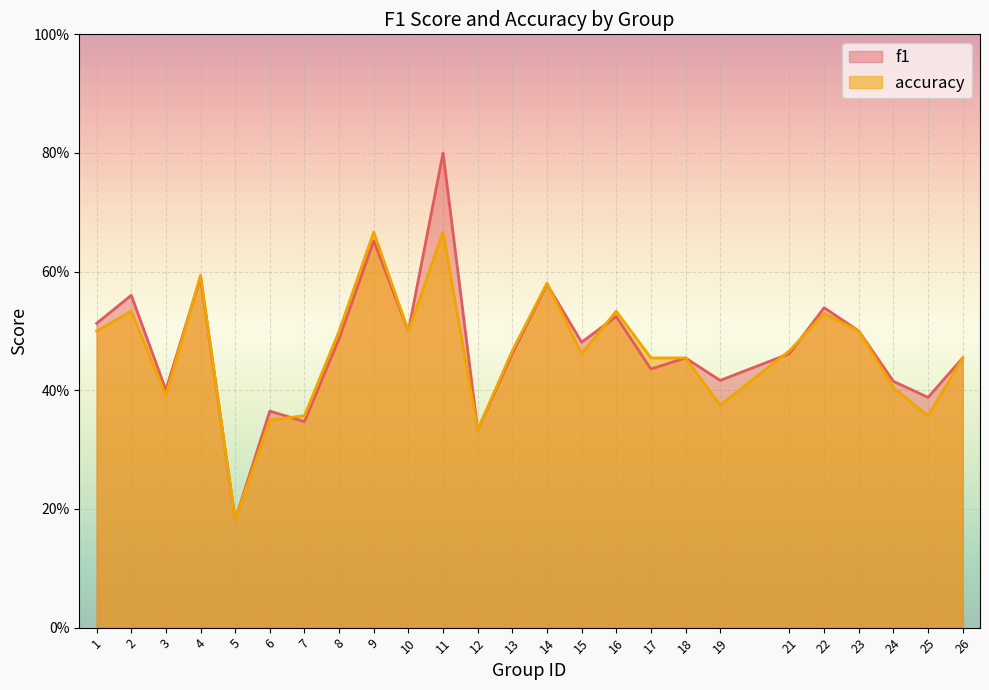

At how many categories does at least one series exceed 0?

25